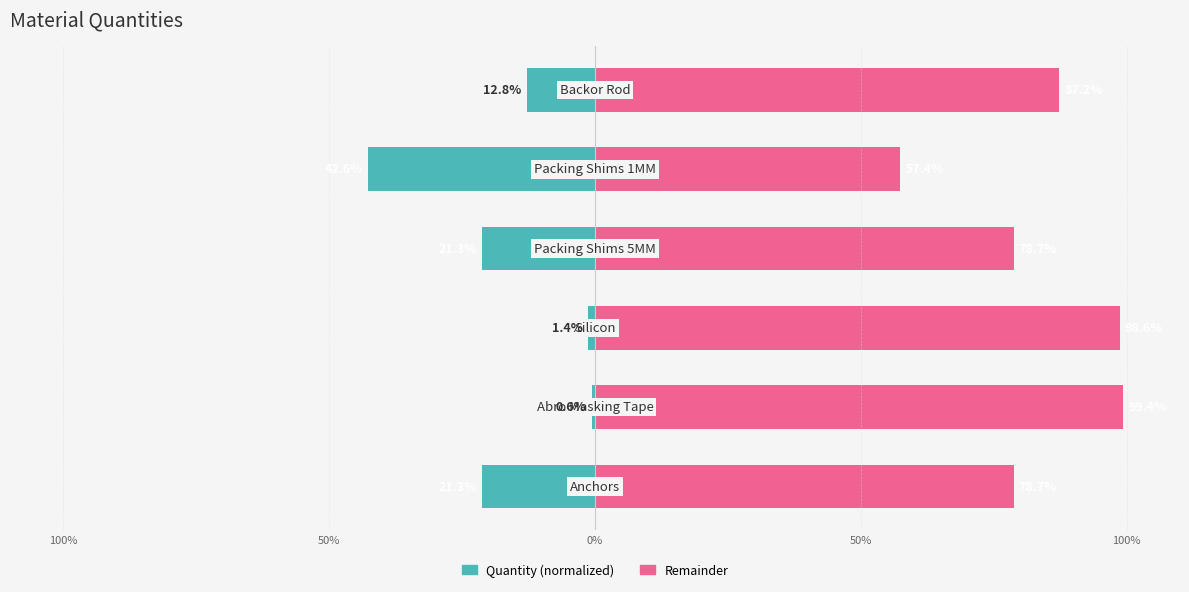

What is the difference between the highest and lowest values at 100%?

100.0